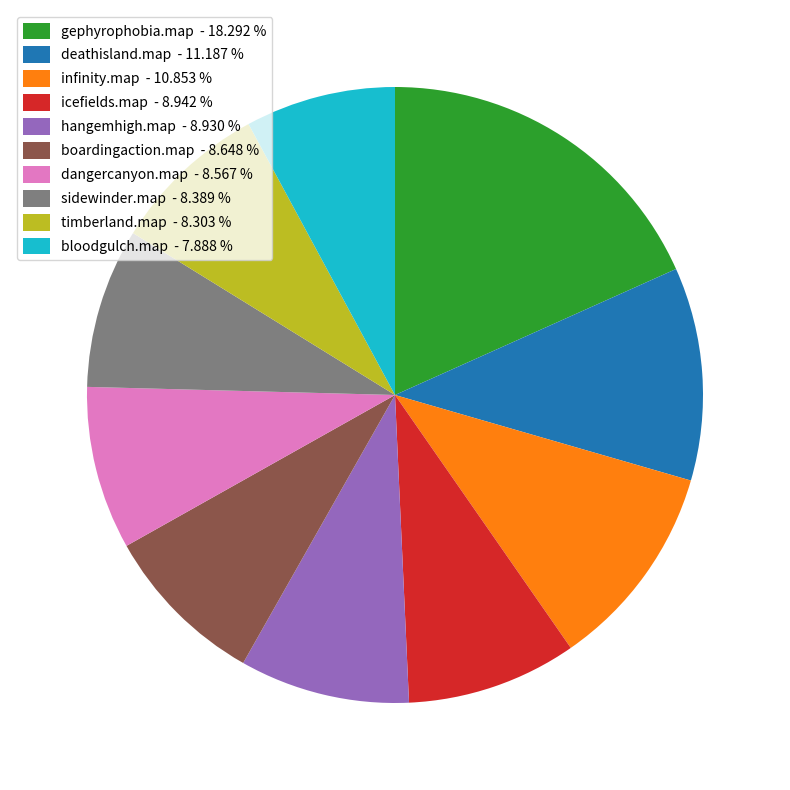

What is the largest slice in the pie chart?

gephyrophobia.map